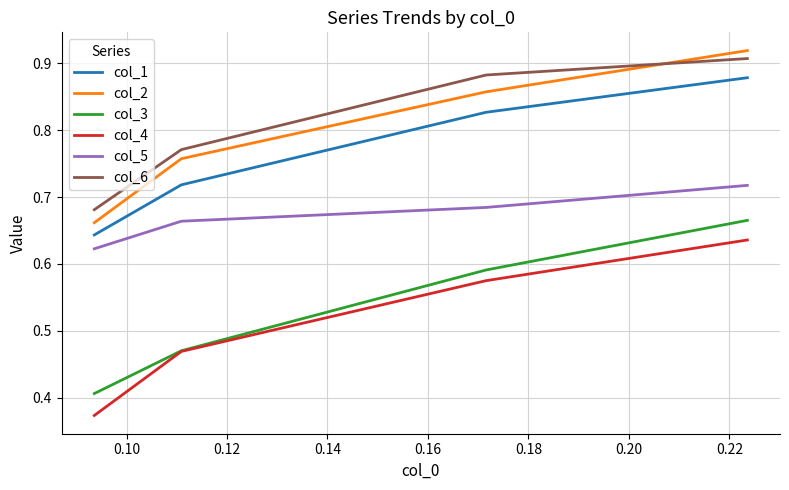

What is the difference between the second highest and second lowest values in the col_3 series?

0.1